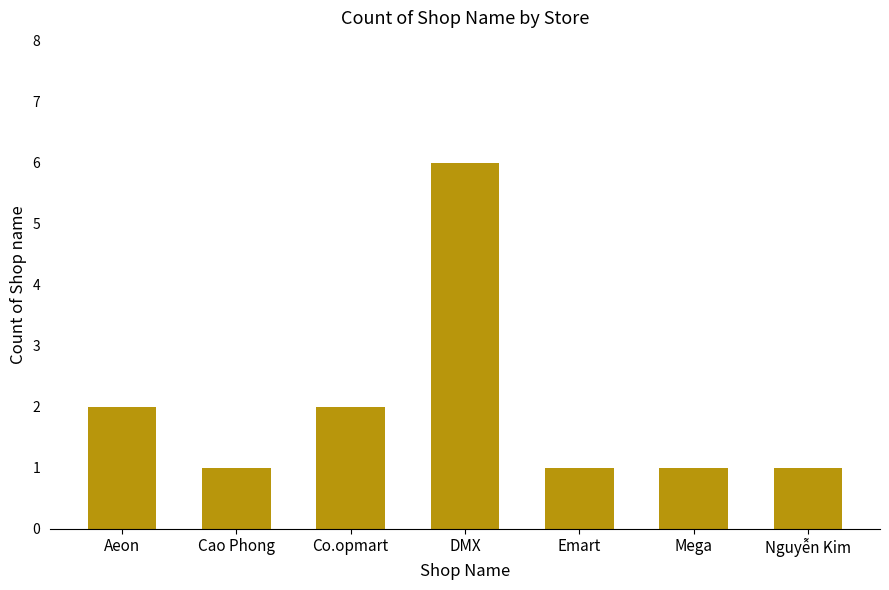

How many bars are there in total?

7